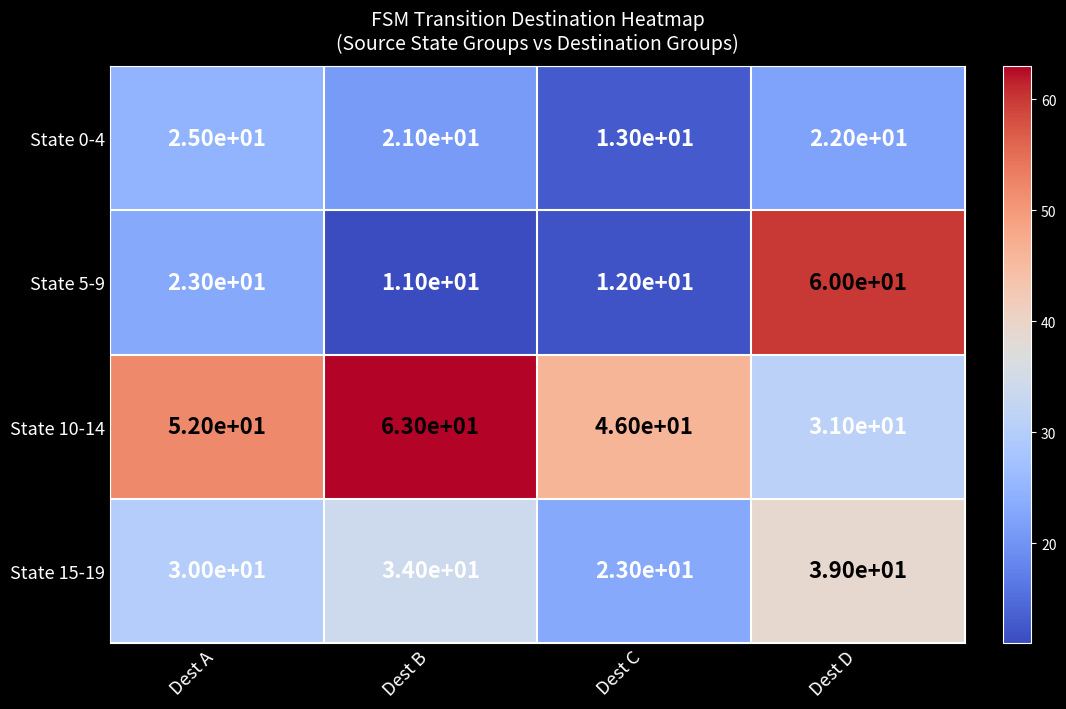

Read the State 10-14 value at Dest C.

46